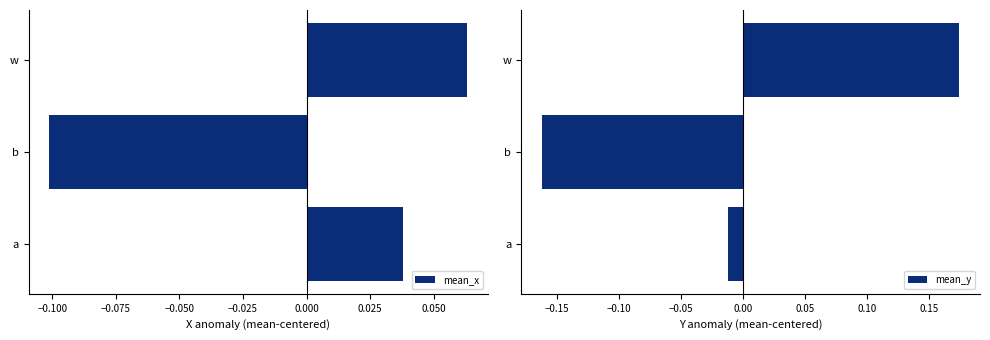

At which label is mean_x closest to 0?

a